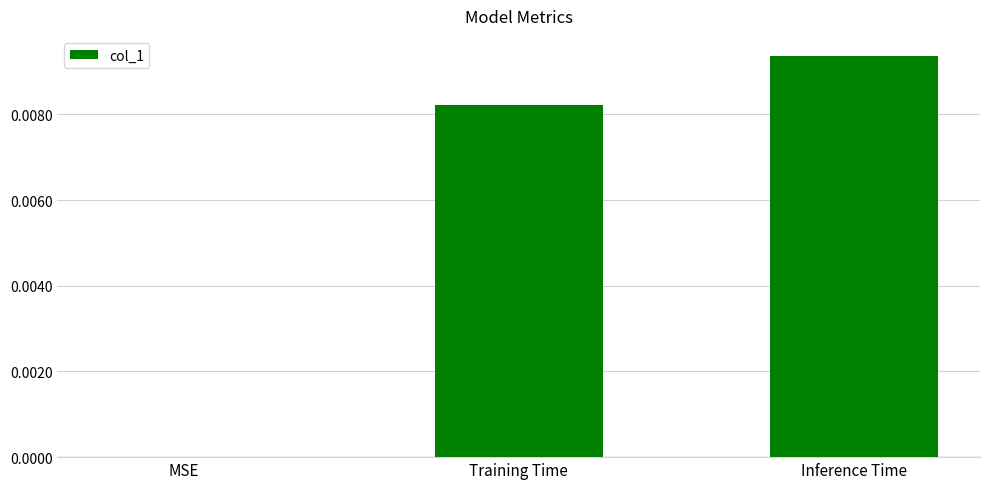

Between Inference Time and MSE, which is larger?

Inference Time